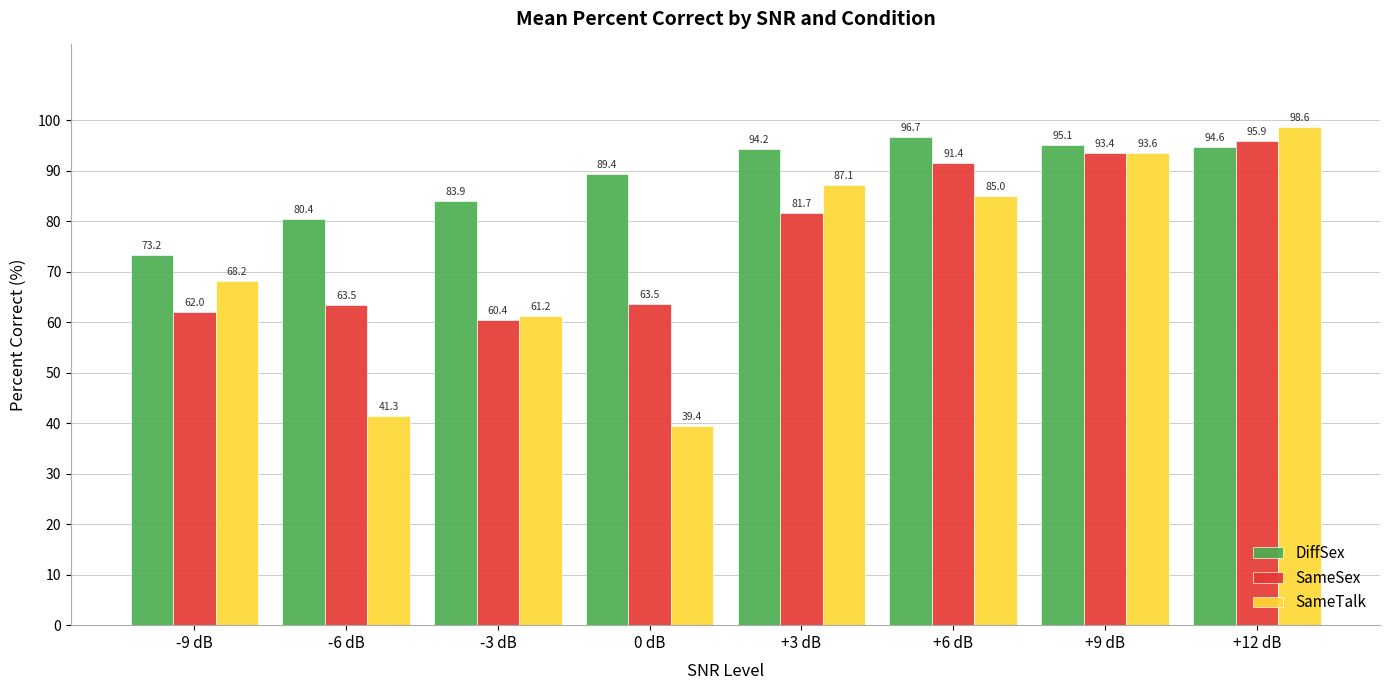

What is the total value across all series at 0 dB?

192.3